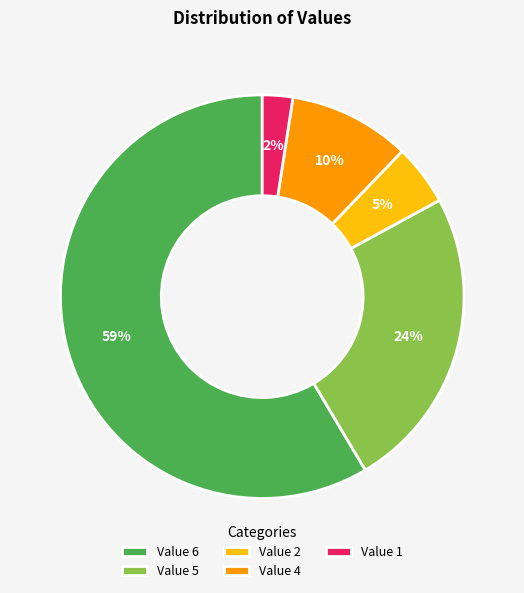

Combined, do Value 1 and Value 6 account for over 50%?

Yes